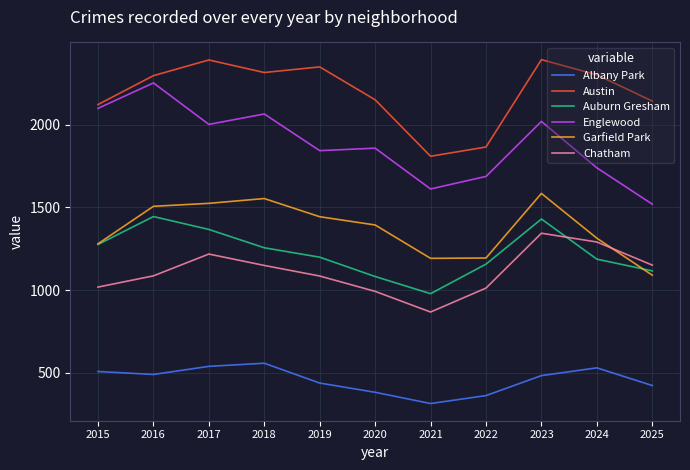

True or false: Chatham and Albany Park cross at least once.

False